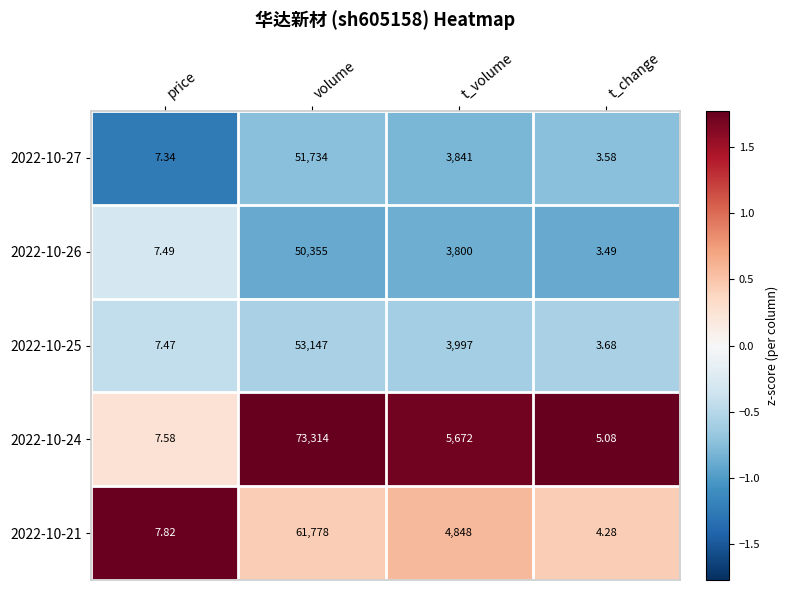

At which label does 2022-10-27 reach its minimum?

t_change